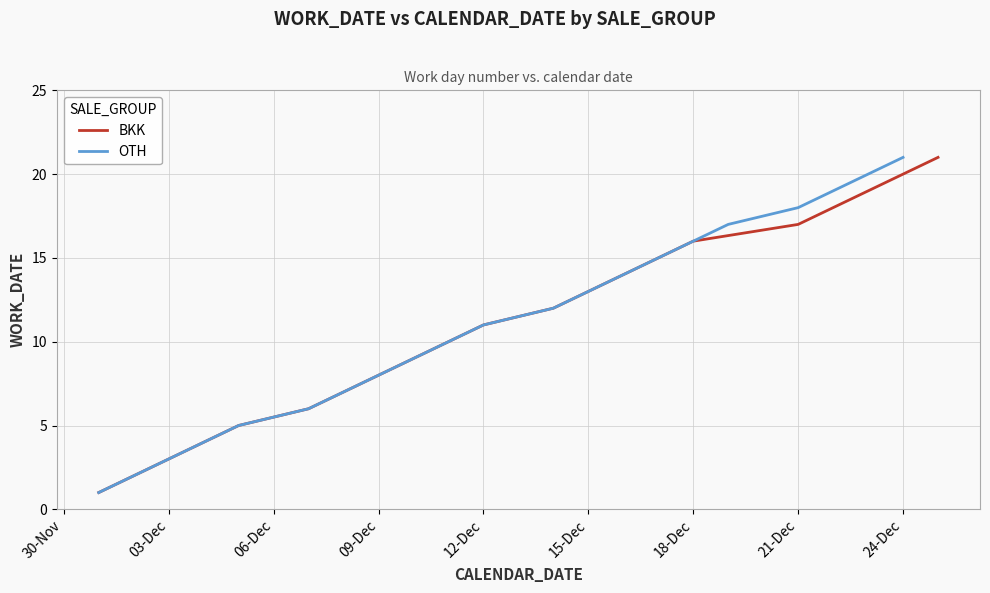

The BKK series shows 10 at 24-Dec. True or false?

False